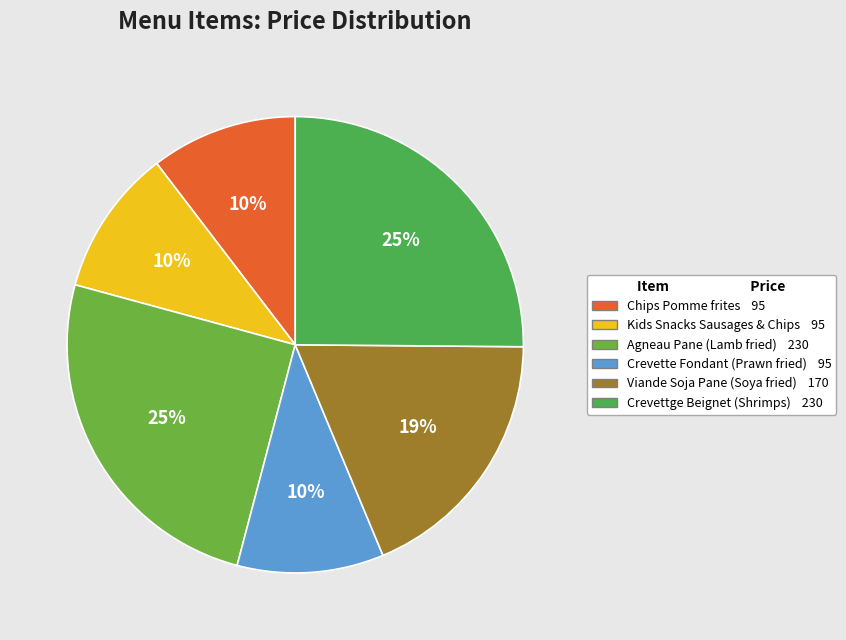

To the nearest percent, what is the average slice percentage?

17%